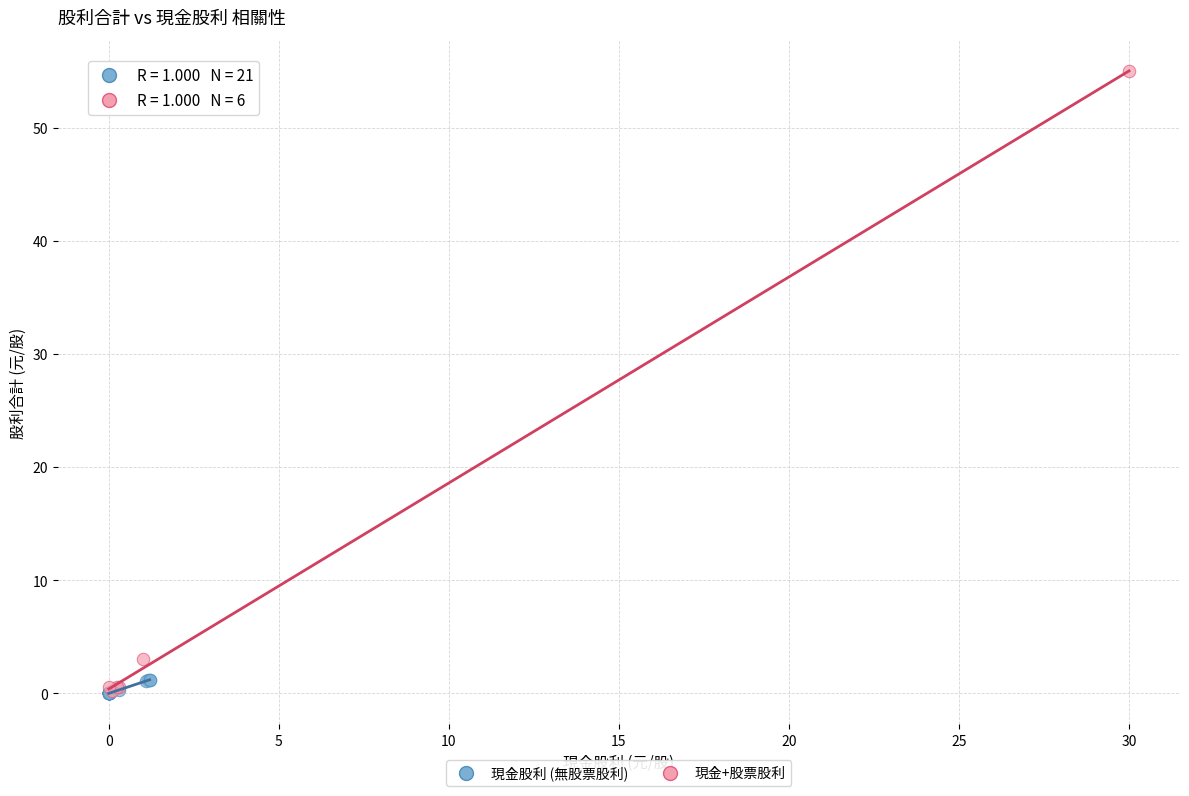

Which series has the widest spread of Y values?

現金+股票股利